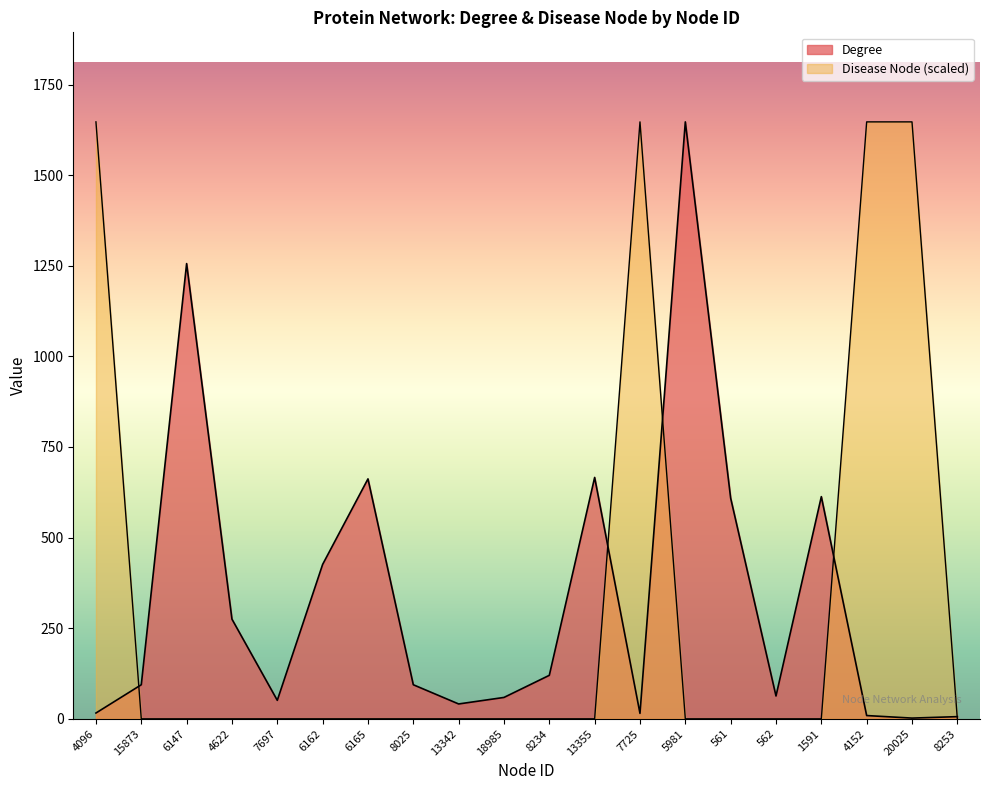

Between 15873 and 6162, which series saw the biggest shift?

Degree